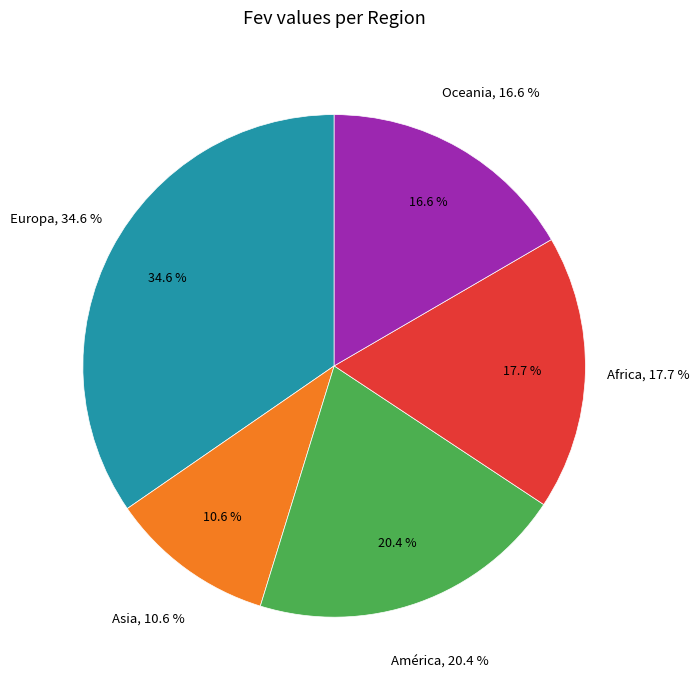

Do Asia and América together represent more than half of the pie?

No